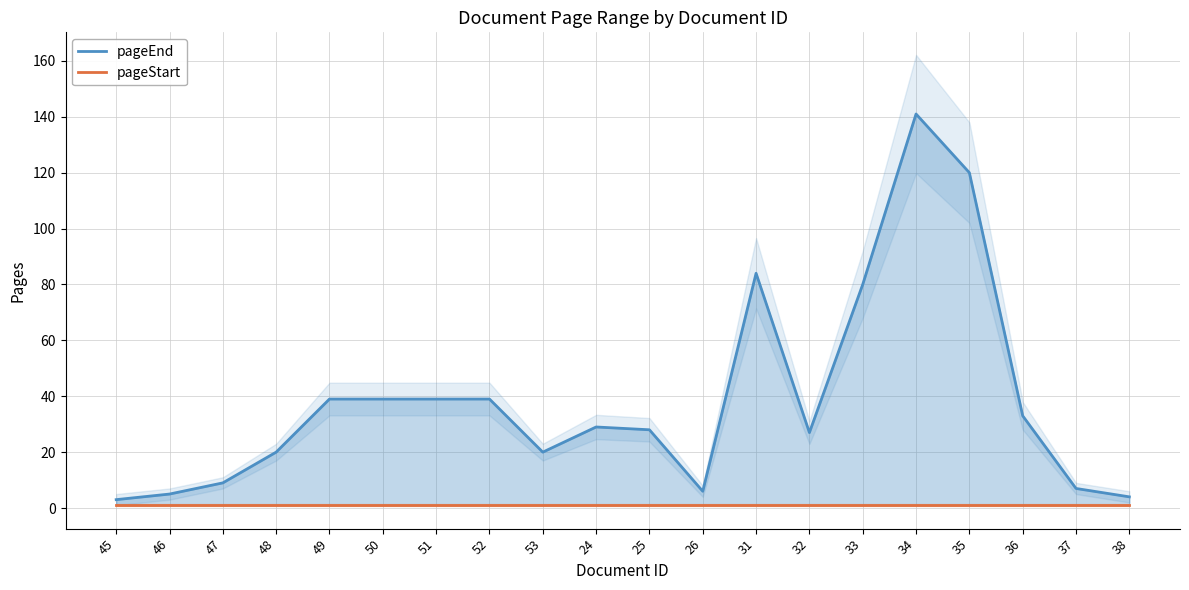

Is it true that pageEnd equals 22 at 36?

False